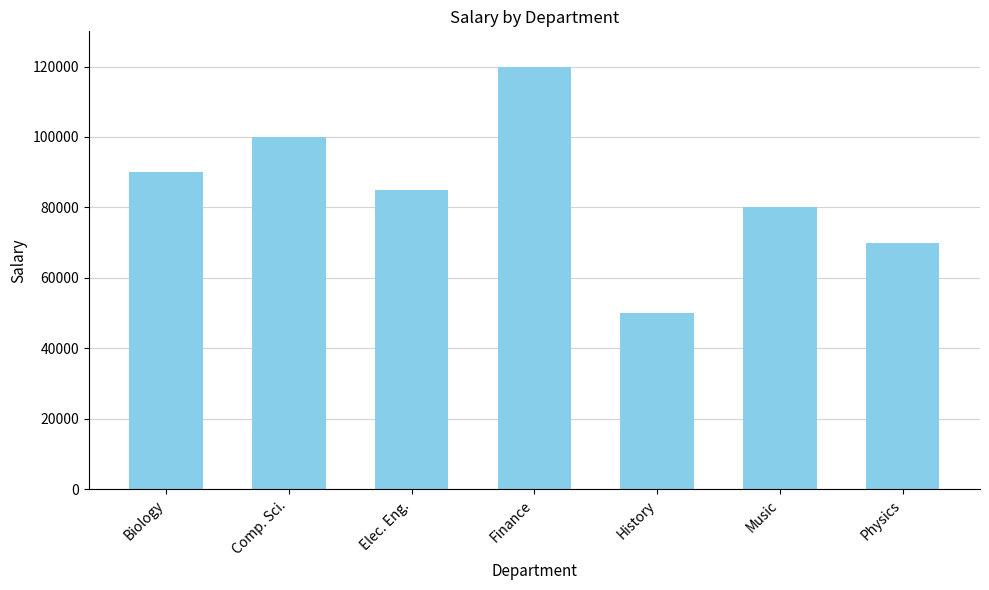

What is the difference between the maximum and minimum values?

70000